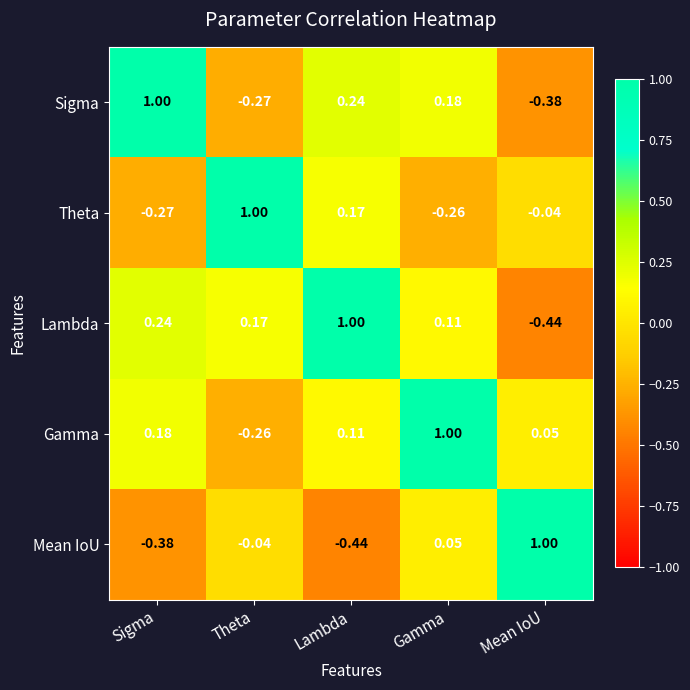

How many series are shown in this chart?

5